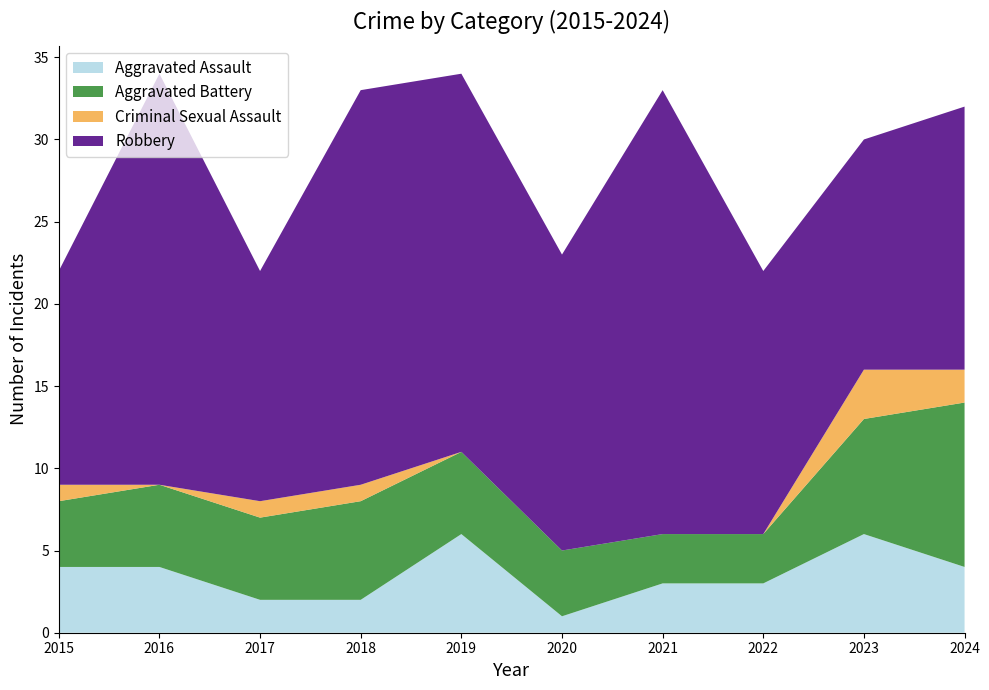

Reading left to right, what are all the values shown in this chart?

Aggravated Assault: 4	4	2	2	6	1	3	3	6	4
Aggravated Battery: 4	5	5	6	5	4	3	3	7	10
Criminal Sexual Assault: 1	0	1	1	0	0	0	0	3	2
Robbery: 13	25	14	24	23	18	27	16	14	16